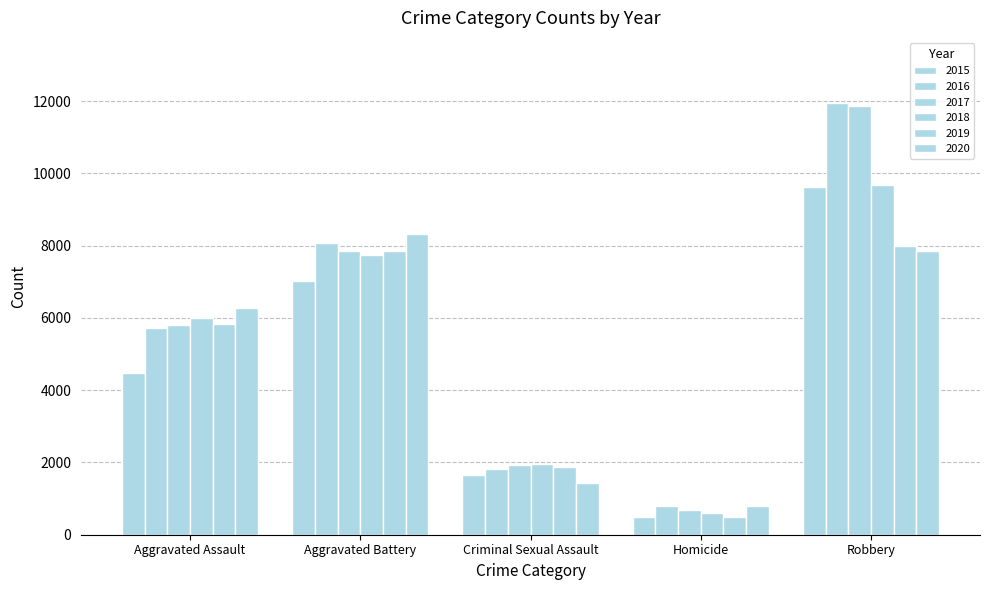

The value of 2017 at Homicide is 256. True or false?

False